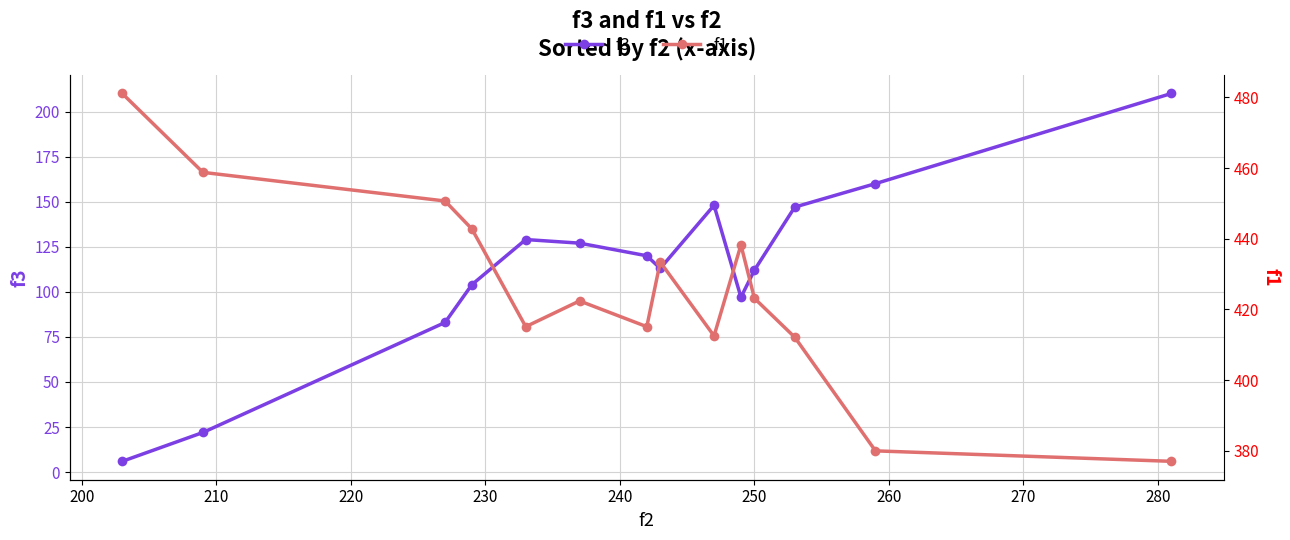

How many data points in f1 are less than 423?

7